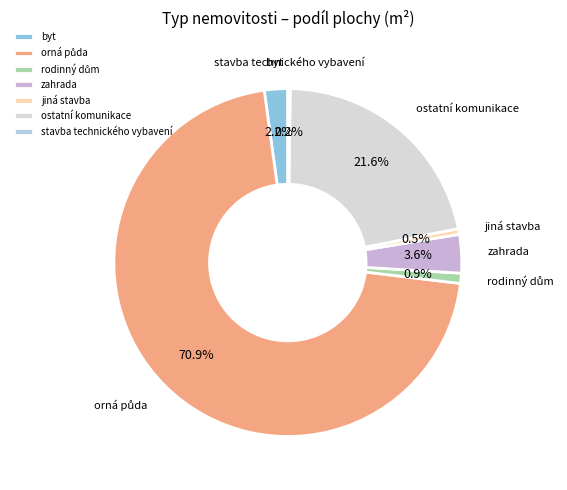

To the nearest percent, what is the average slice percentage?

14%